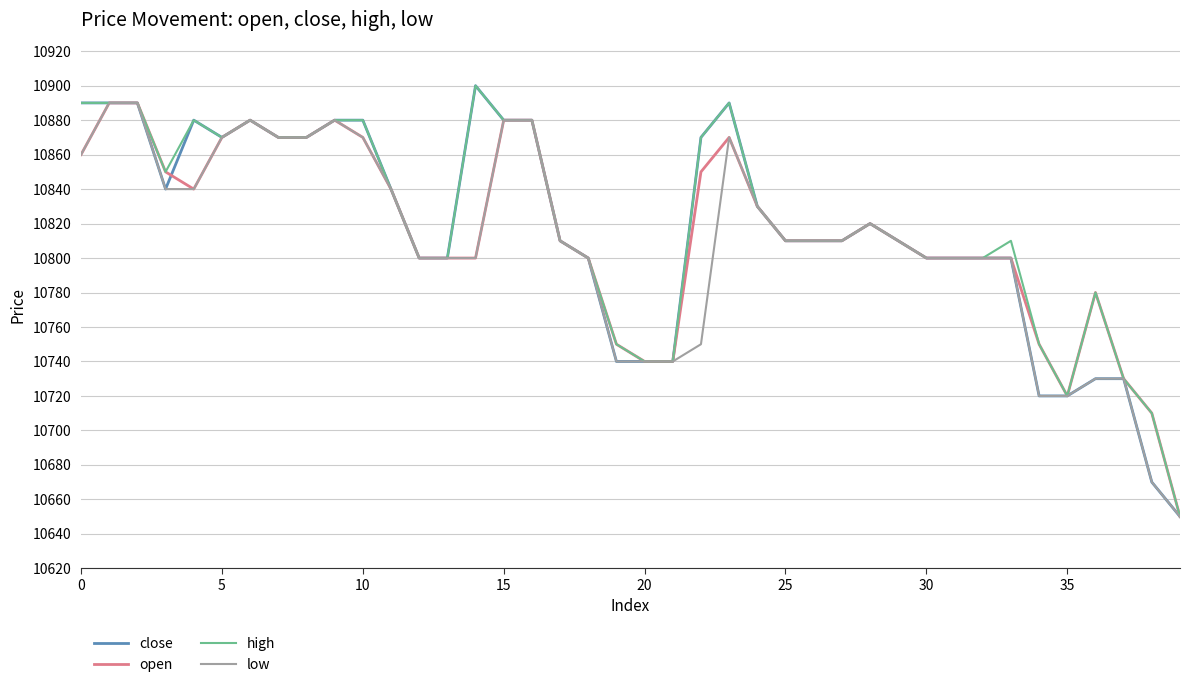

What is the smallest value displayed?

10650